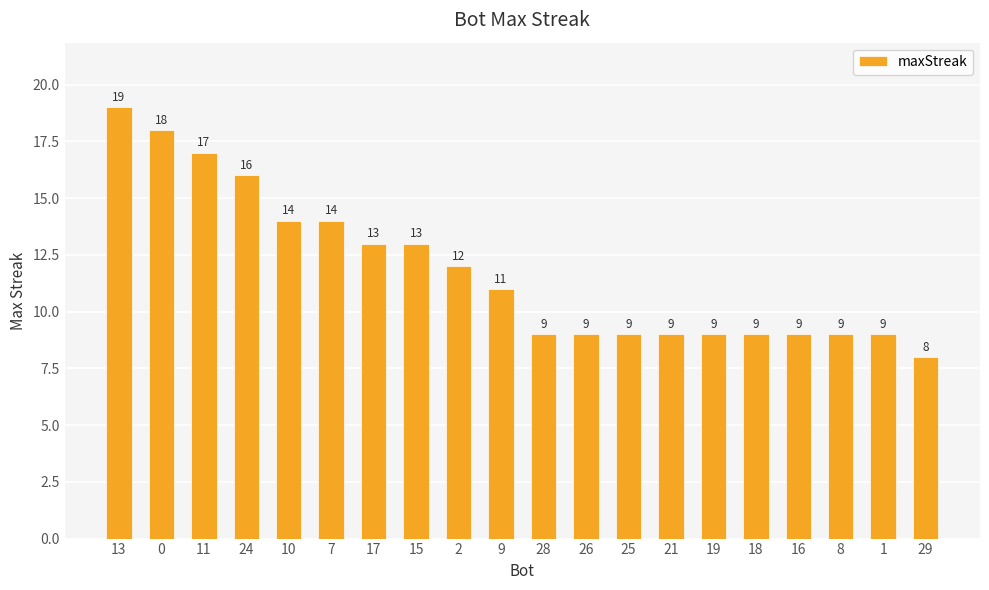

What is the label of the 17th bar from the left?

16